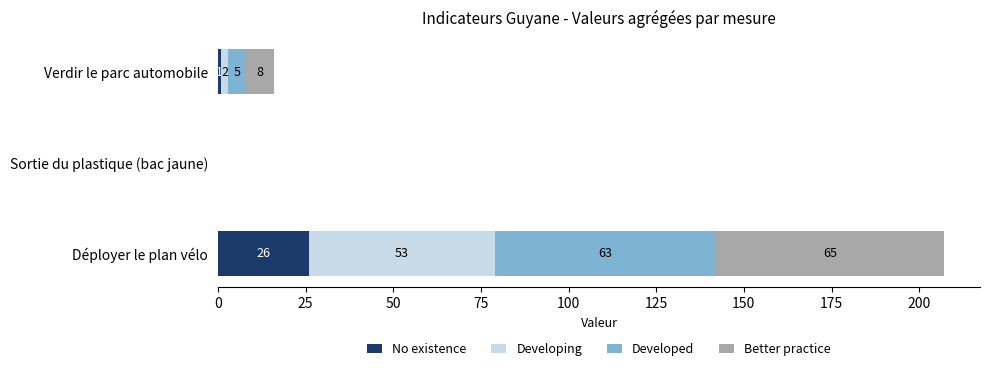

What is the sum of all No existence values?

27